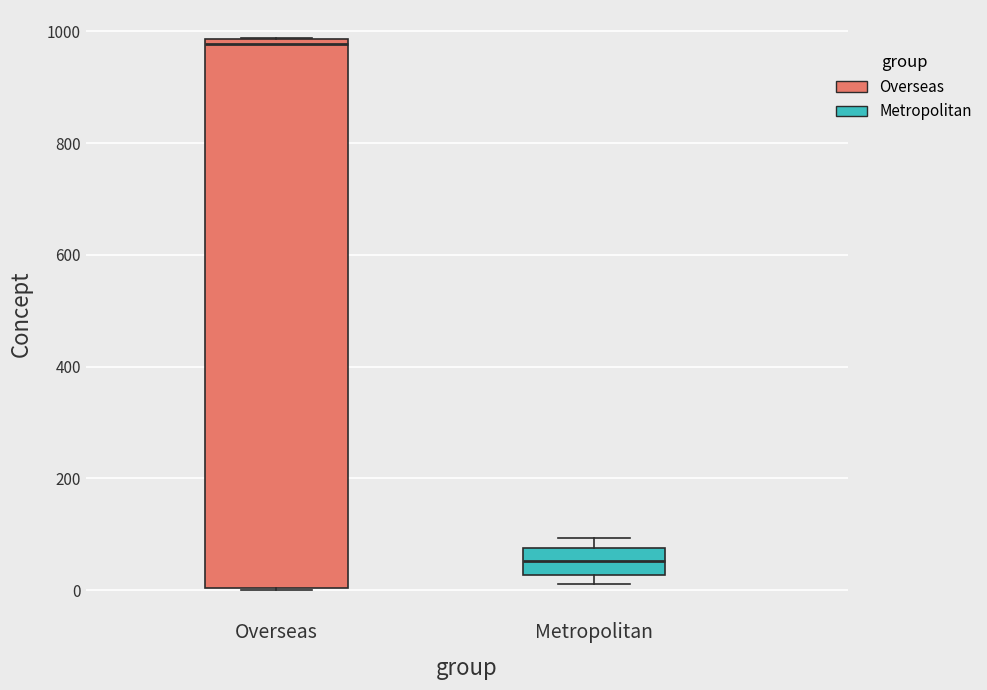

Where is the upper edge of the box for Metropolitan on the y-axis? The values are not printed on the chart, so give them approximately, as read against the axis.

80